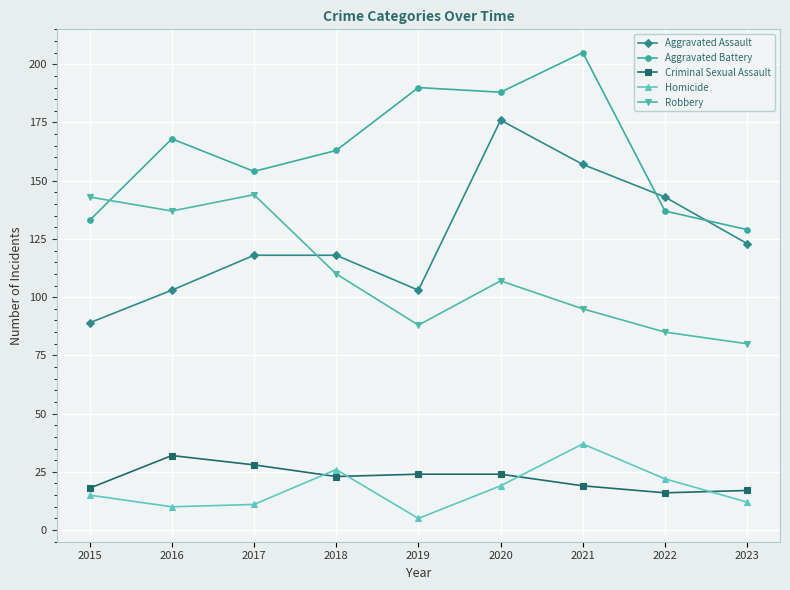

At 2017, list the series in order from largest to smallest.

Aggravated Battery, Robbery, Aggravated Assault, Criminal Sexual Assault, Homicide